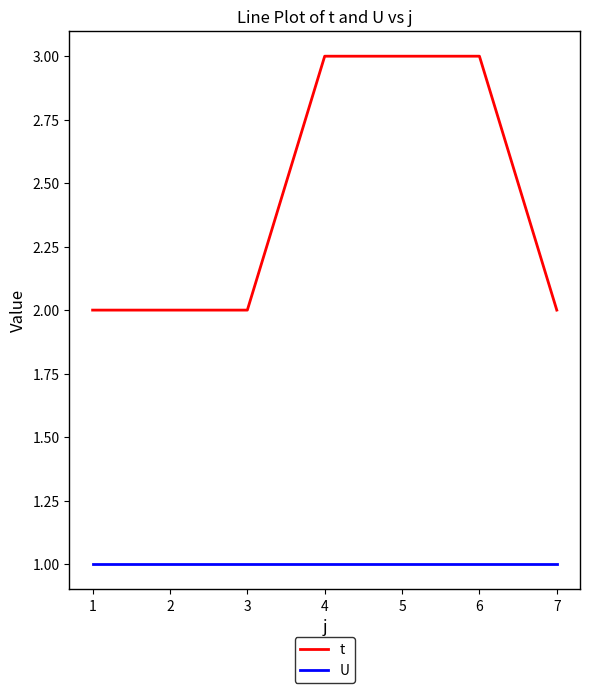

What is the total value across all series at 6?

4